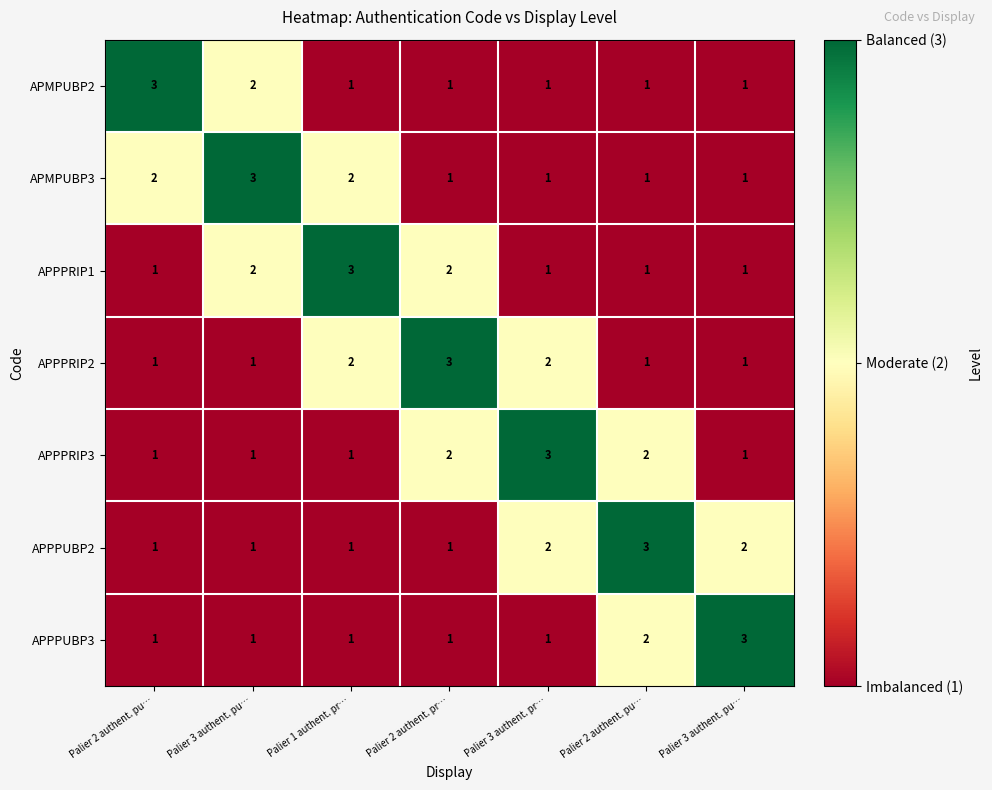

How many series are shown in this chart?

7